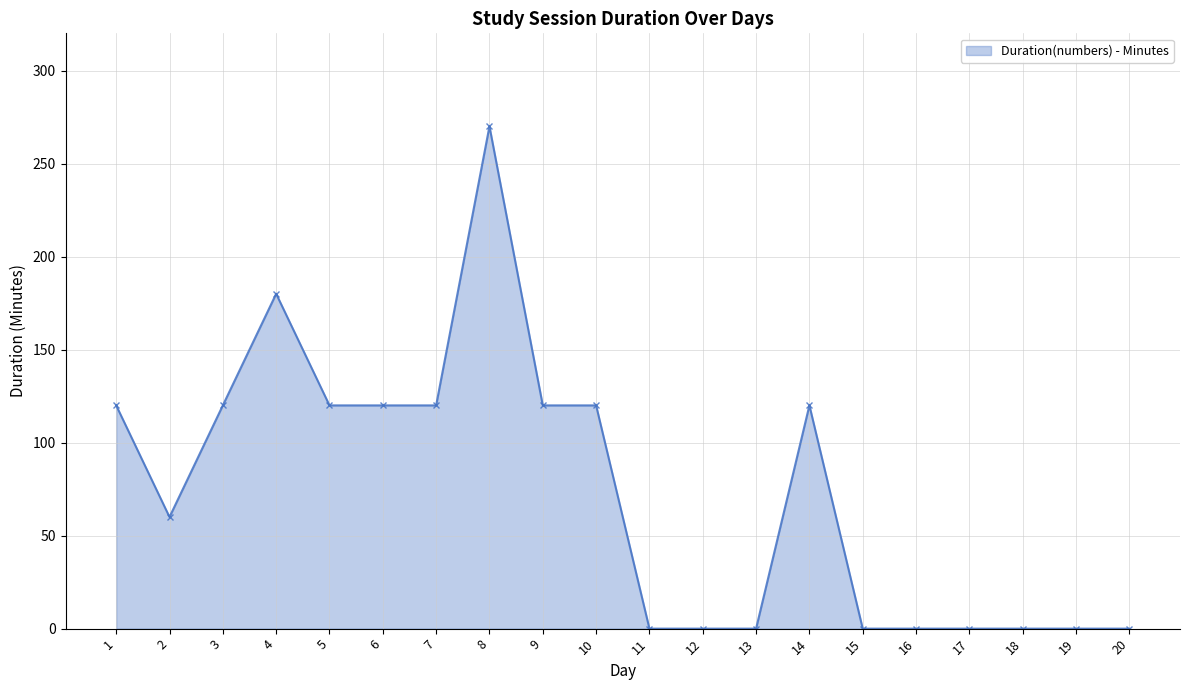

Reading right to left, transcribe all the data shown in this chart.

20=0	19=0	18=0	17=0	16=0	15=0	14=120	13=0	12=0	11=0	10=120	9=120	8=270	7=120	6=120	5=120	4=180	3=120	2=60	1=120